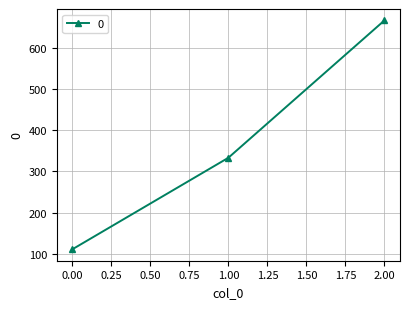

What is the ratio of the value at 1.00 to the value at 0.00?

3.0